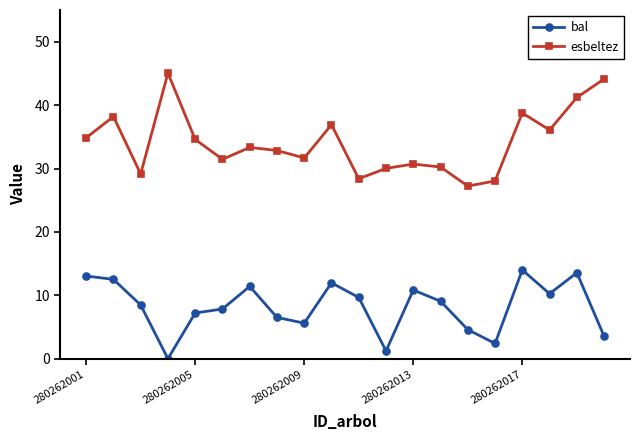

Does the chart have visible grid lines?

No